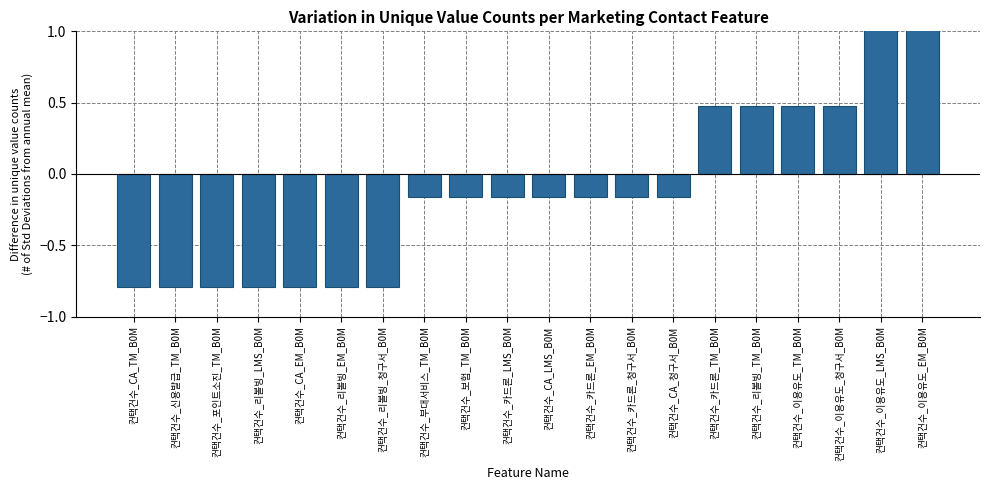

The value at 컨택건수_카드론_EM_B0M is -0.2. True or false?

True